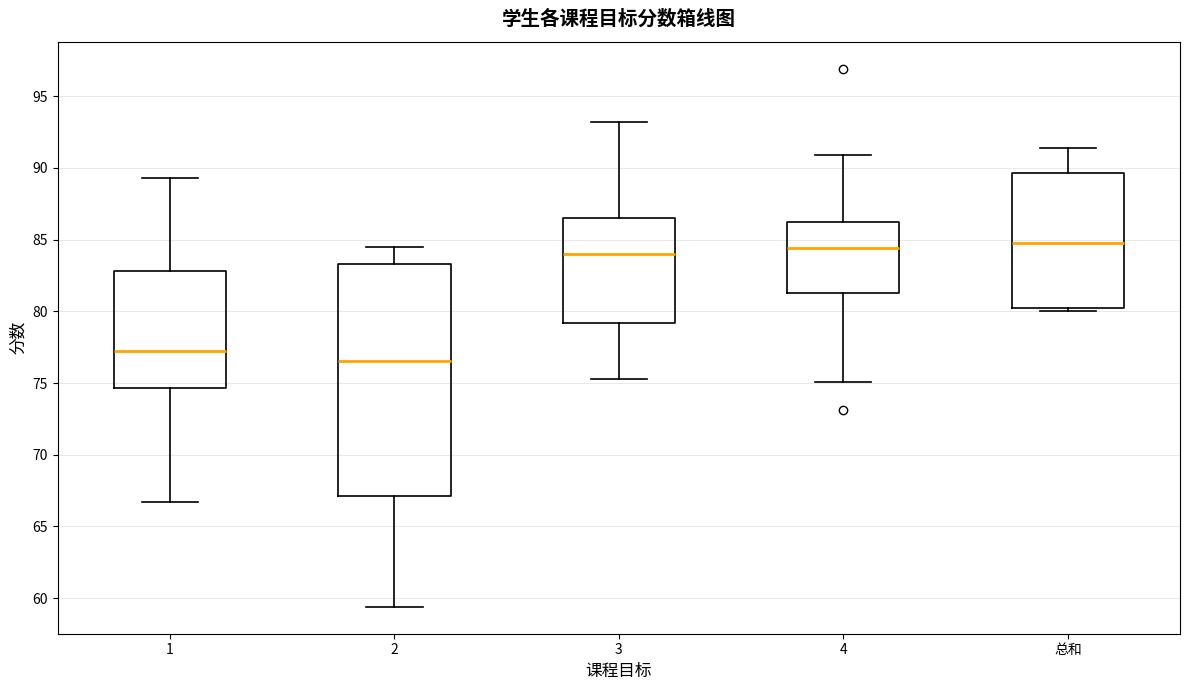

Reading left to right, transcribe this box plot: for each box, give where its median line is, the range the box spans, and where its two whiskers end, as read against the y-axis. The values are not printed on the chart, so give them approximately, as read against the axis.

1: median 77.0, box 74.5 to 83.0, whiskers 66.5 to 89.5
2: median 76.5, box 67.0 to 83.5, whiskers 59.5 to 84.5
3: median 84.0, box 79.0 to 86.5, whiskers 75.5 to 93.0
4: median 84.5, box 81.5 to 86.5, whiskers 75.0 to 91.0
总和: median 85.0, box 80.0 to 89.5, whiskers 80.0 (just below the box's lower edge) to 91.5